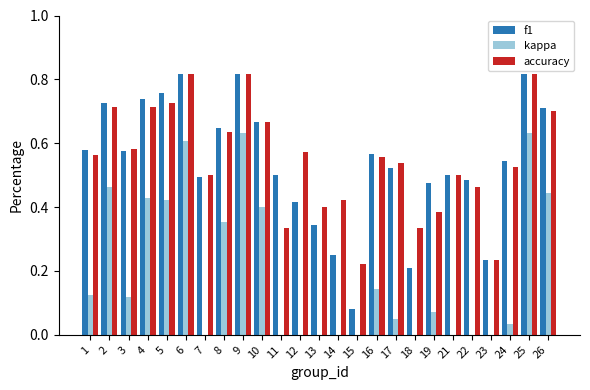

How many bars are there in each group?

3